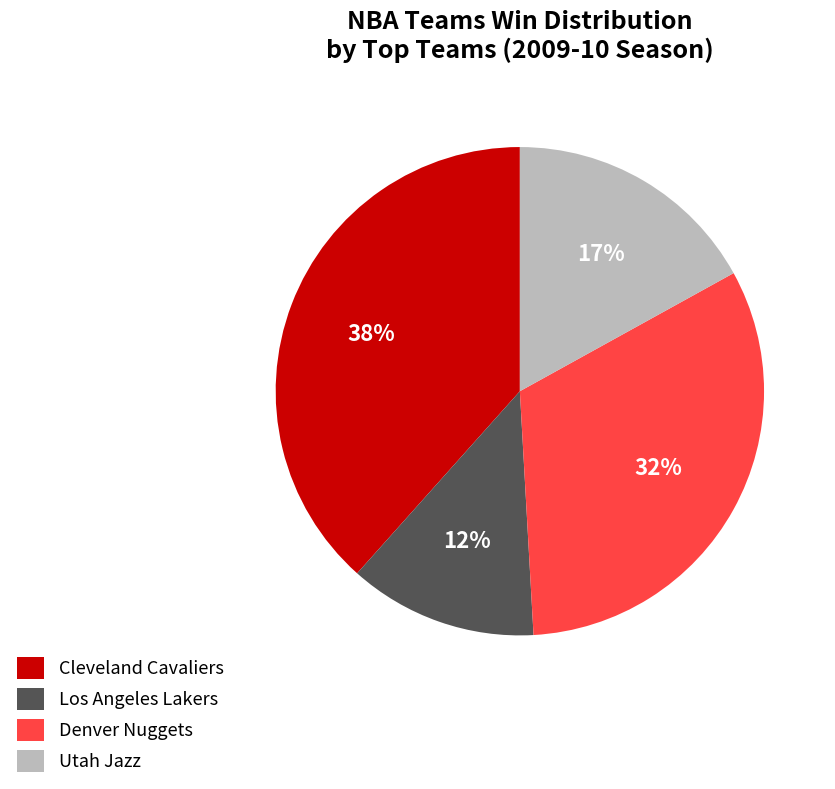

Do Los Angeles Lakers and Denver Nuggets together represent more than half of the pie?

No